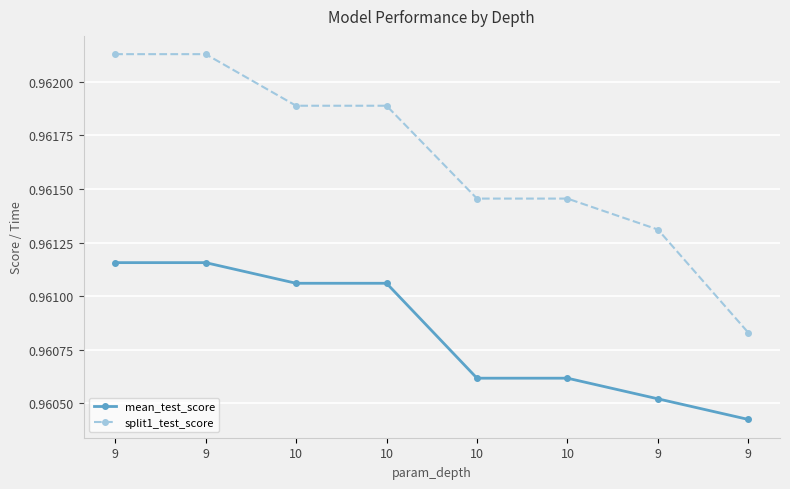

What are all the series names shown in the legend?

mean_test_score, split1_test_score